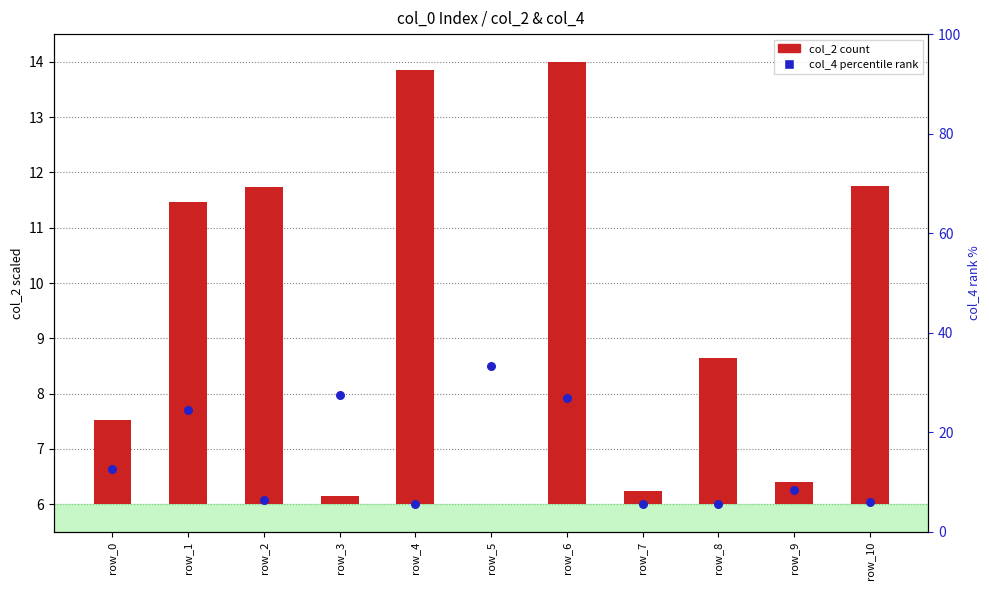

At how many categories does at least one series exceed 5?

11